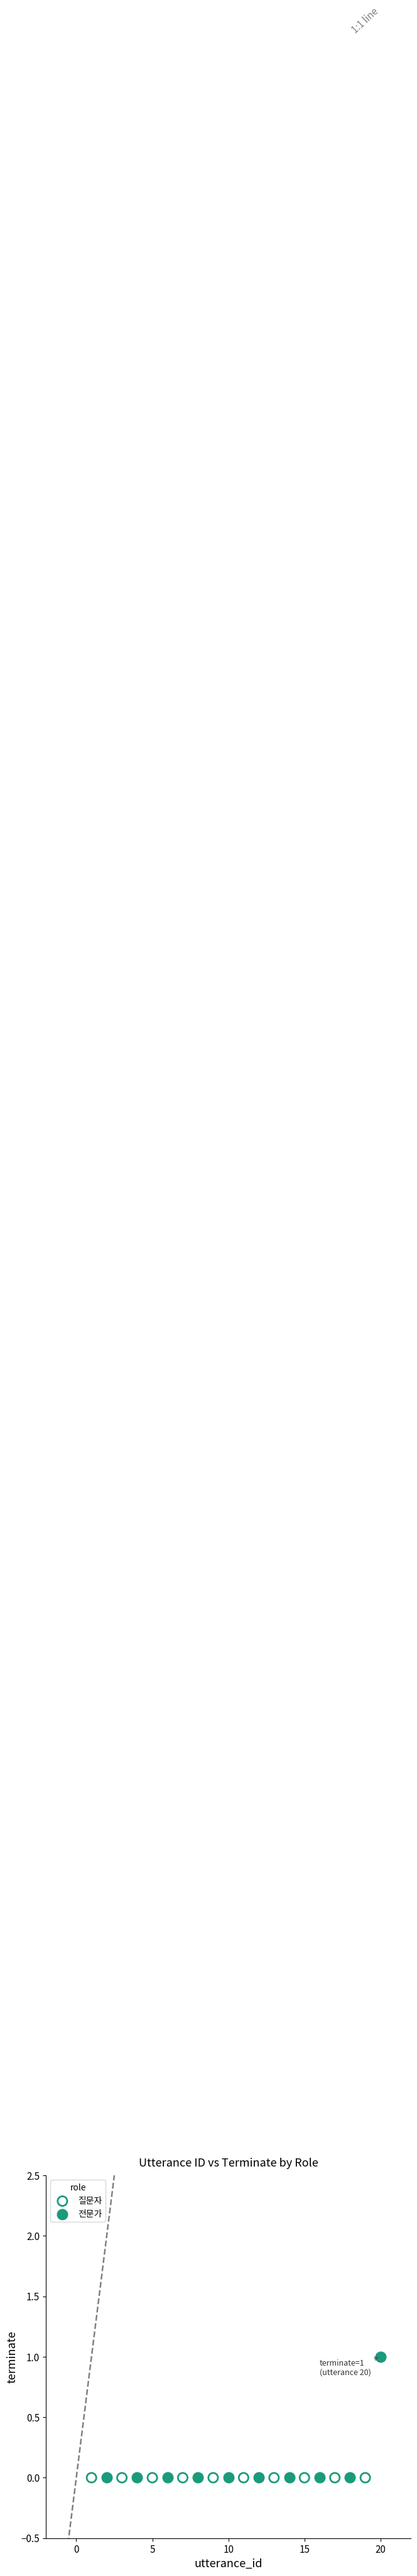

Which series contains the highest Y value?

전문가